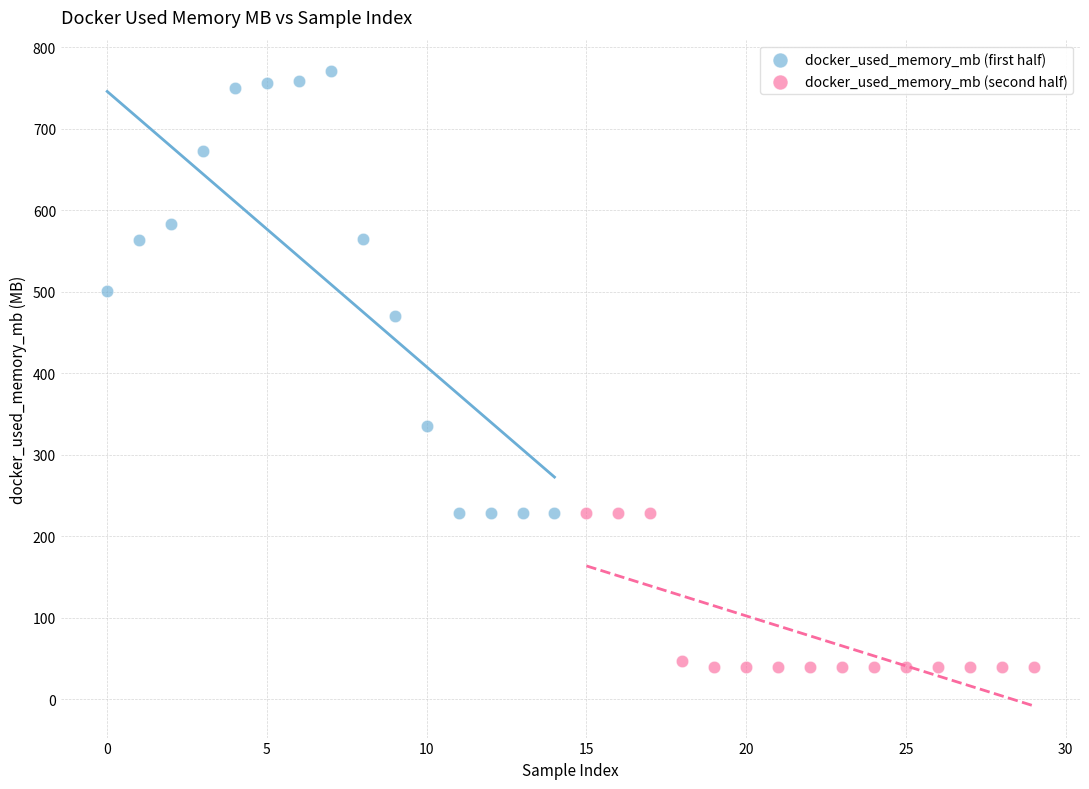

Which series has the largest Y range (max minus min)?

docker_used_memory_mb (first half)